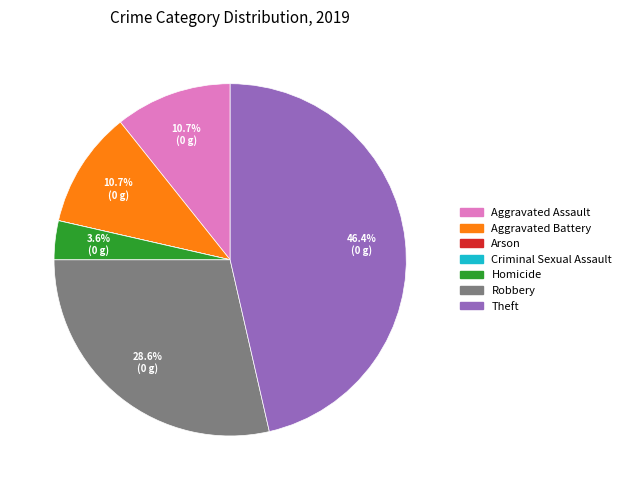

Approximately how many times larger is the value at Robbery compared to Aggravated Battery?

2.7